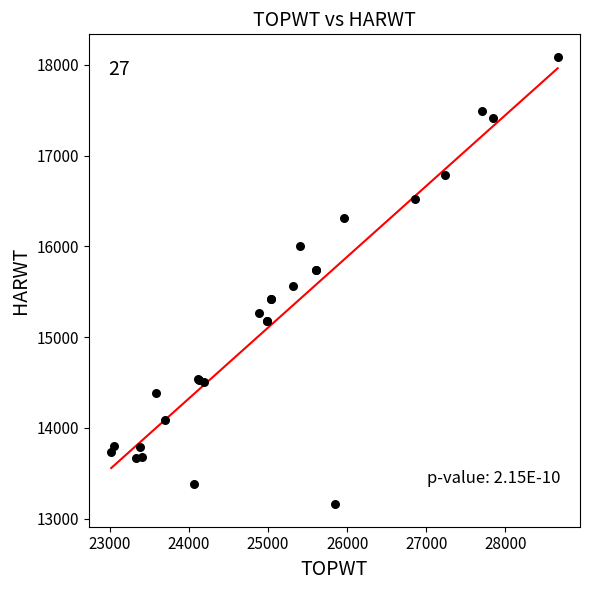

What Y value in the scatter plot is closest to 15623?

15560